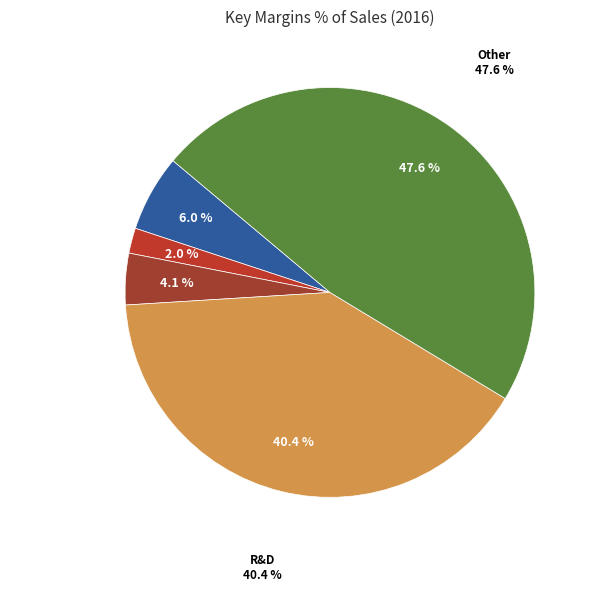

To the nearest percent, what portion does COGS represent?

2%